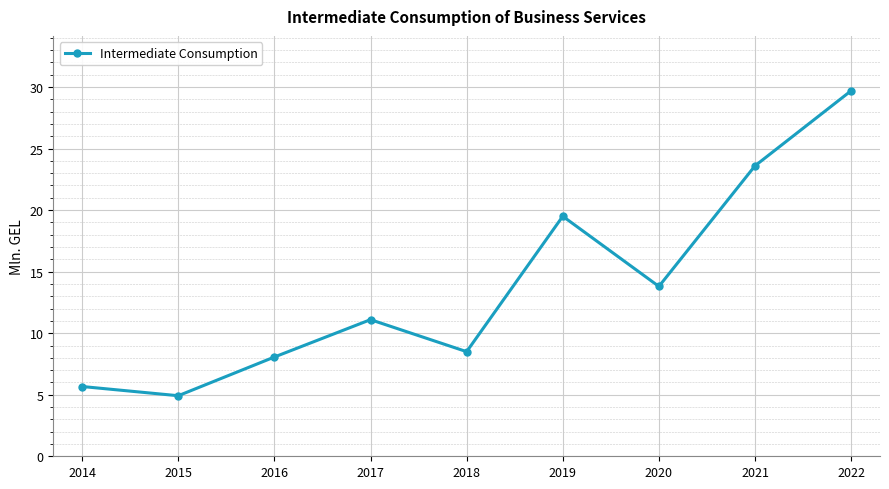

Does the chart have visible grid lines?

Yes